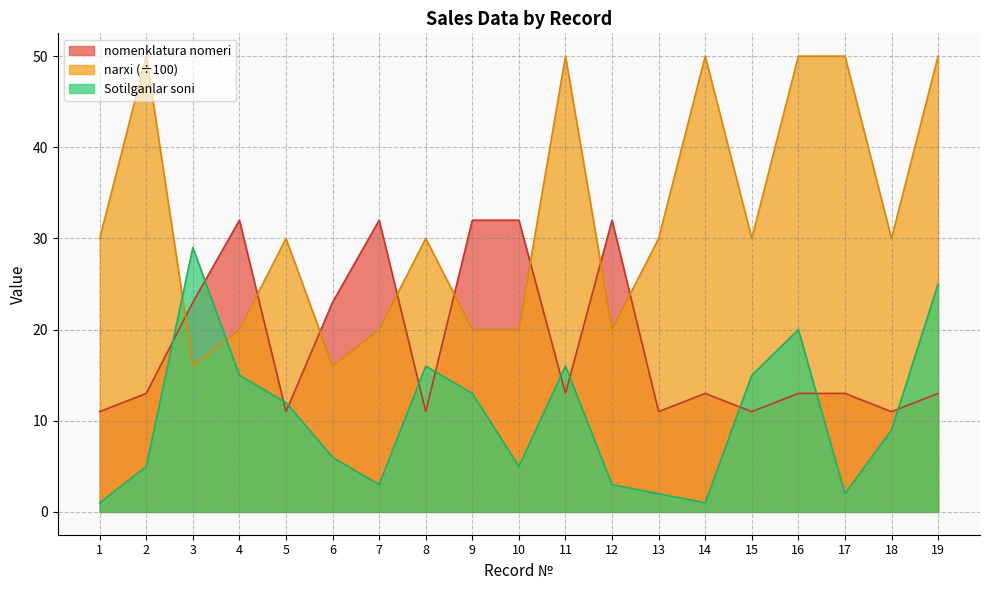

At which label is nomenklatura nomeri closest to 21?

3